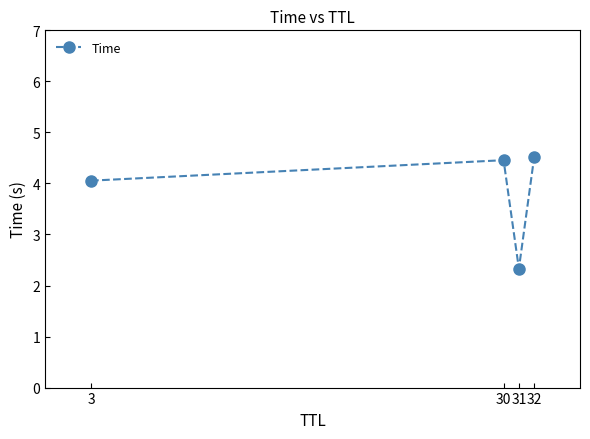

Which has a higher value, 3 or 32?

32